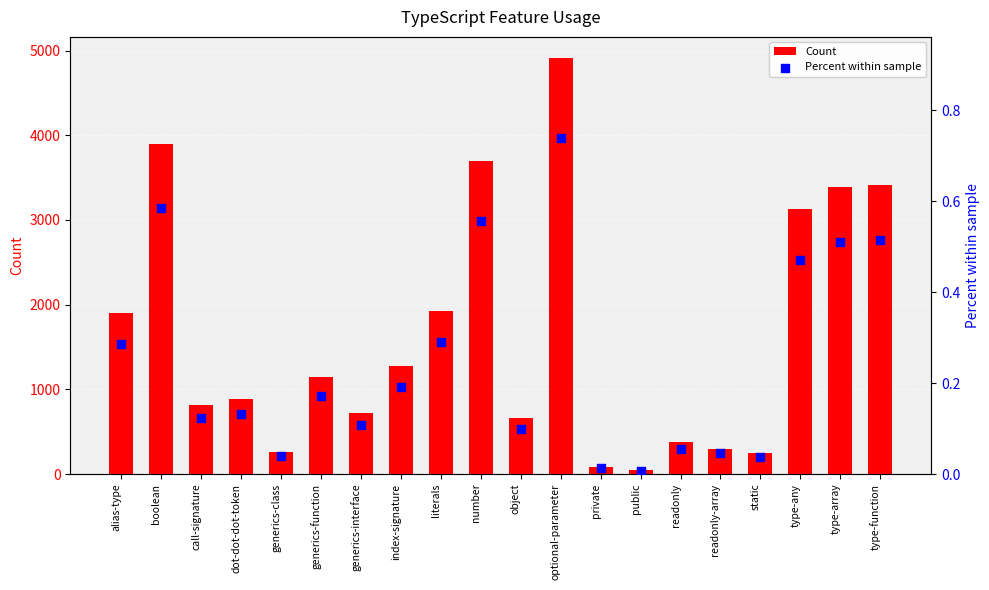

Which series has the widest spread of Y values?

Count